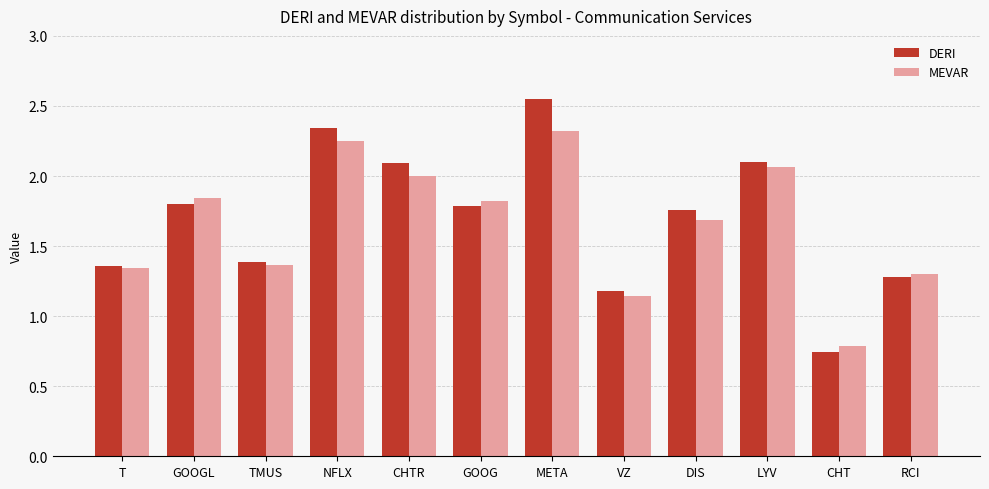

Rank the series by their maximum value, from highest to lowest.

DERI, MEVAR